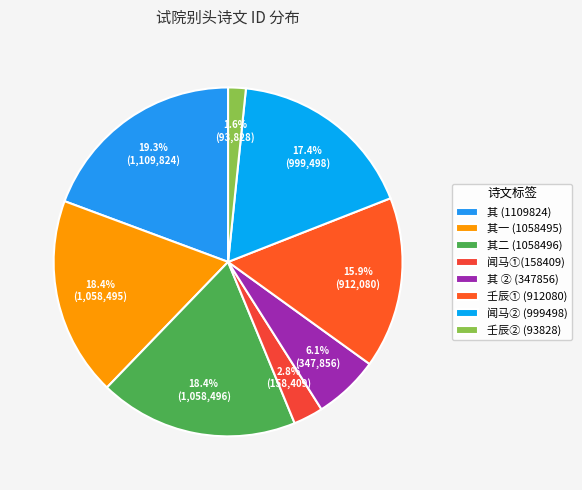

Which slice is the largest?

其 (1109824)